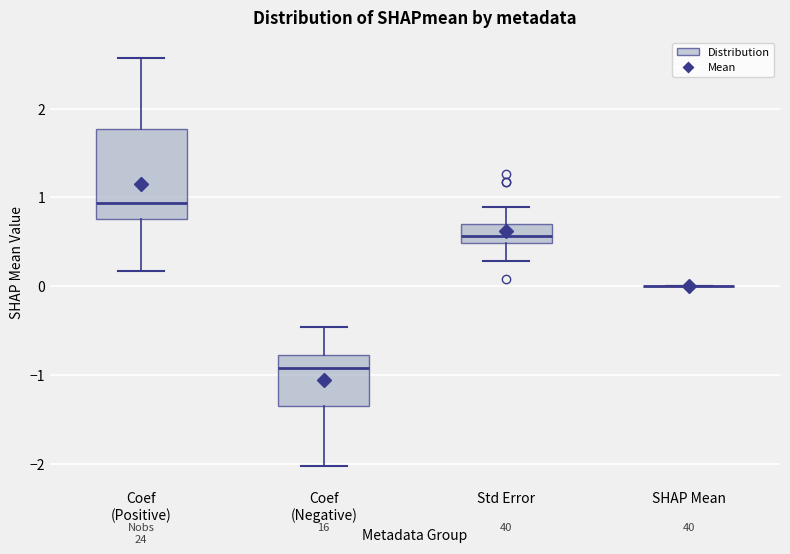

Reading left to right, transcribe this box plot: for each box, give where its median line is, the range the box spans, and where its two whiskers end, as read against the y-axis. The values are not printed on the chart, so give them approximately, as read against the axis.

Coef (Positive): median 0.9, box 0.8 to 1.8, whiskers 0.2 to 2.6
Coef (Negative): median -0.9, box -1.3 to -0.8, whiskers -2.0 to -0.5
Std Error: median 0.6, box 0.5 to 0.7, whiskers 0.3 to 0.9
SHAP Mean: box collapsed to a line at 0.0, whiskers 0.0 to 0.0